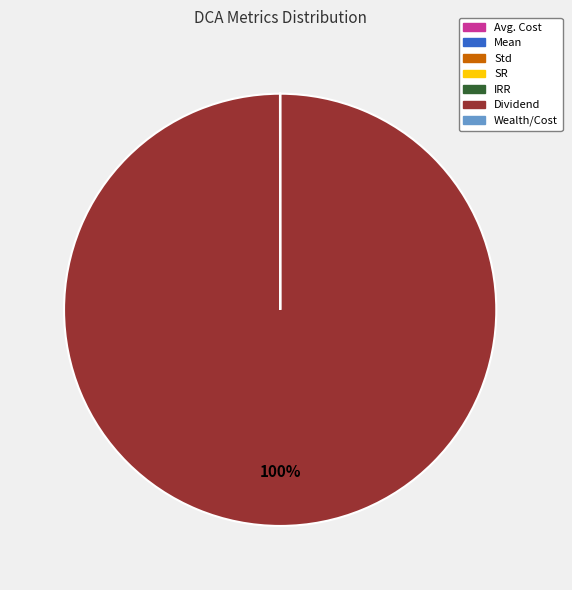

What percentage is the Dividend slice, to the nearest percent?

100%